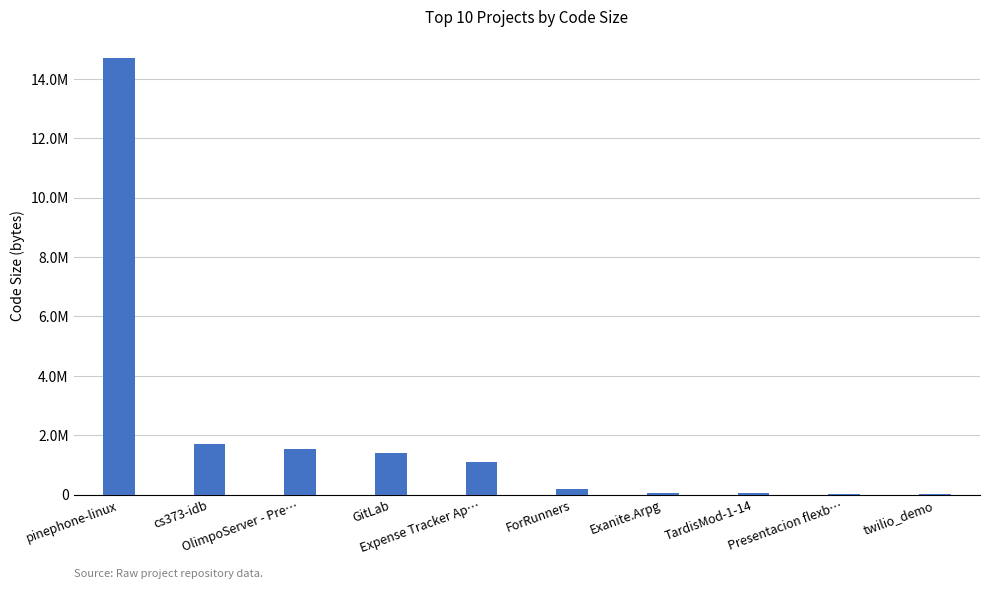

What is the approximate value at Exanite.Arpg?

47290